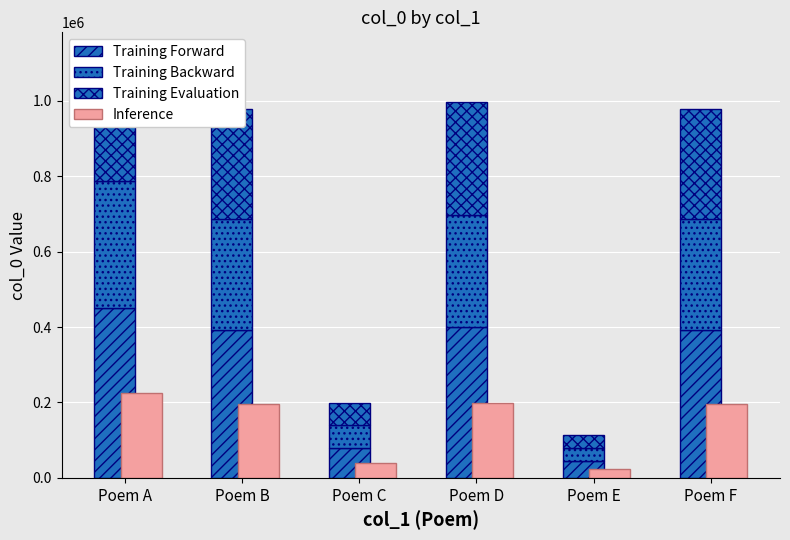

Where does the Training Evaluation series first go above 293605?

Poem A